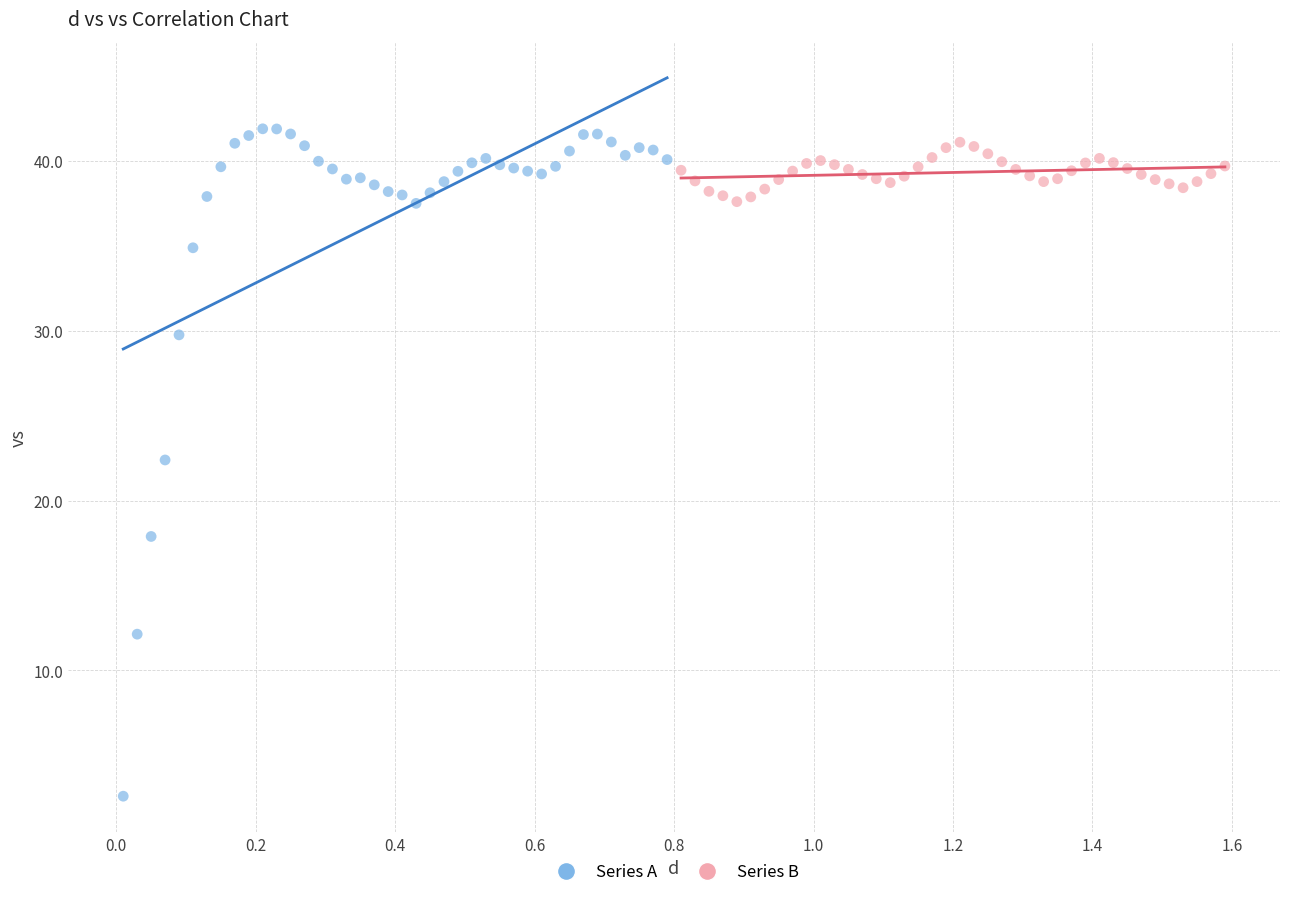

Which series reaches the minimum Y coordinate?

Series A